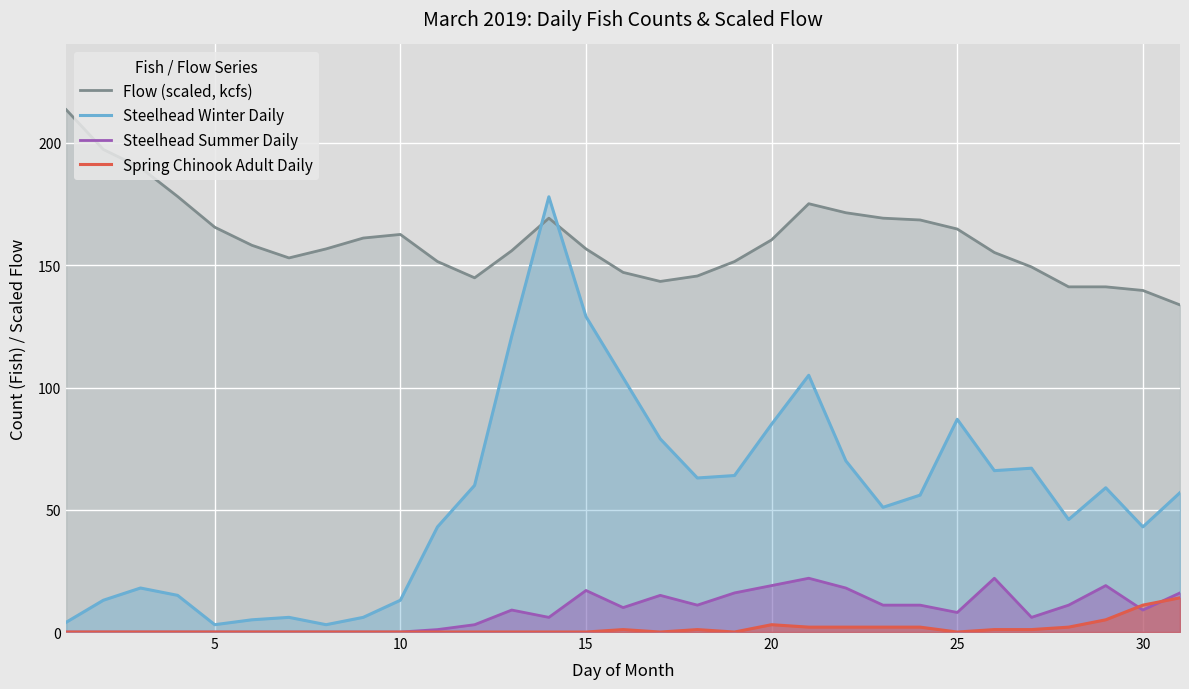

What is the greatest value displayed?

213.6